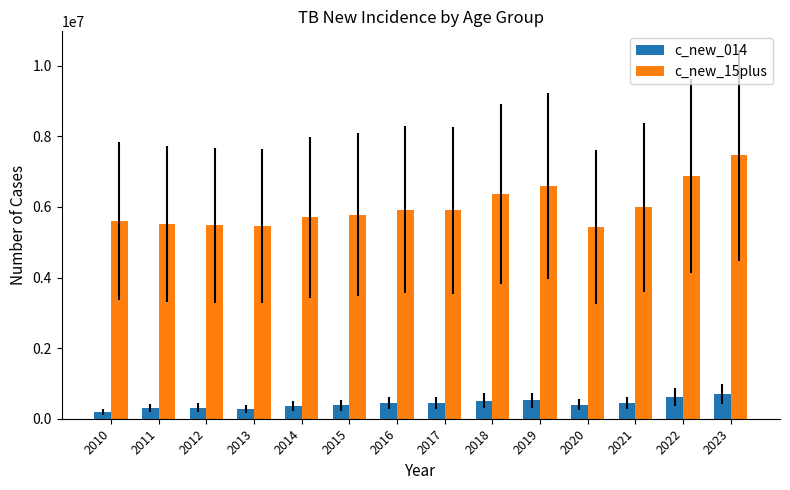

What value does the c_new_014 series have at 2011, to the nearest 10?

307740